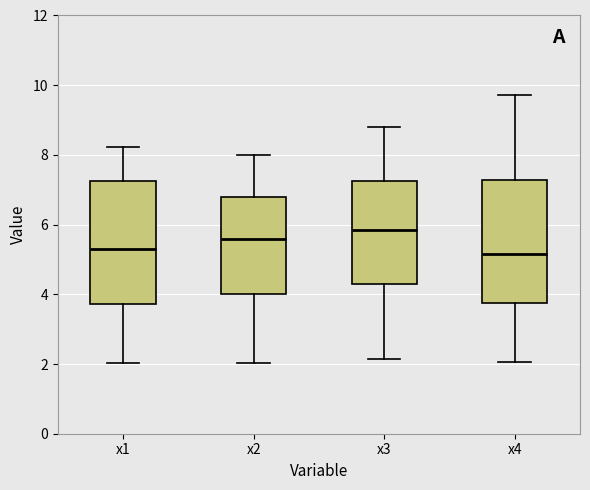

Reading left to right, transcribe this box plot: for each box, give where its median line is, the range the box spans, and where its two whiskers end, as read against the y-axis. The values are not printed on the chart, so give them approximately, as read against the axis.

x1: median 5.2, box 3.8 to 7.2, whiskers 2.0 to 8.2
x2: median 5.6, box 4.0 to 6.8, whiskers 2.0 to 8.0
x3: median 5.8, box 4.4 to 7.2, whiskers 2.2 to 8.8
x4: median 5.2, box 3.8 to 7.2, whiskers 2.0 to 9.8